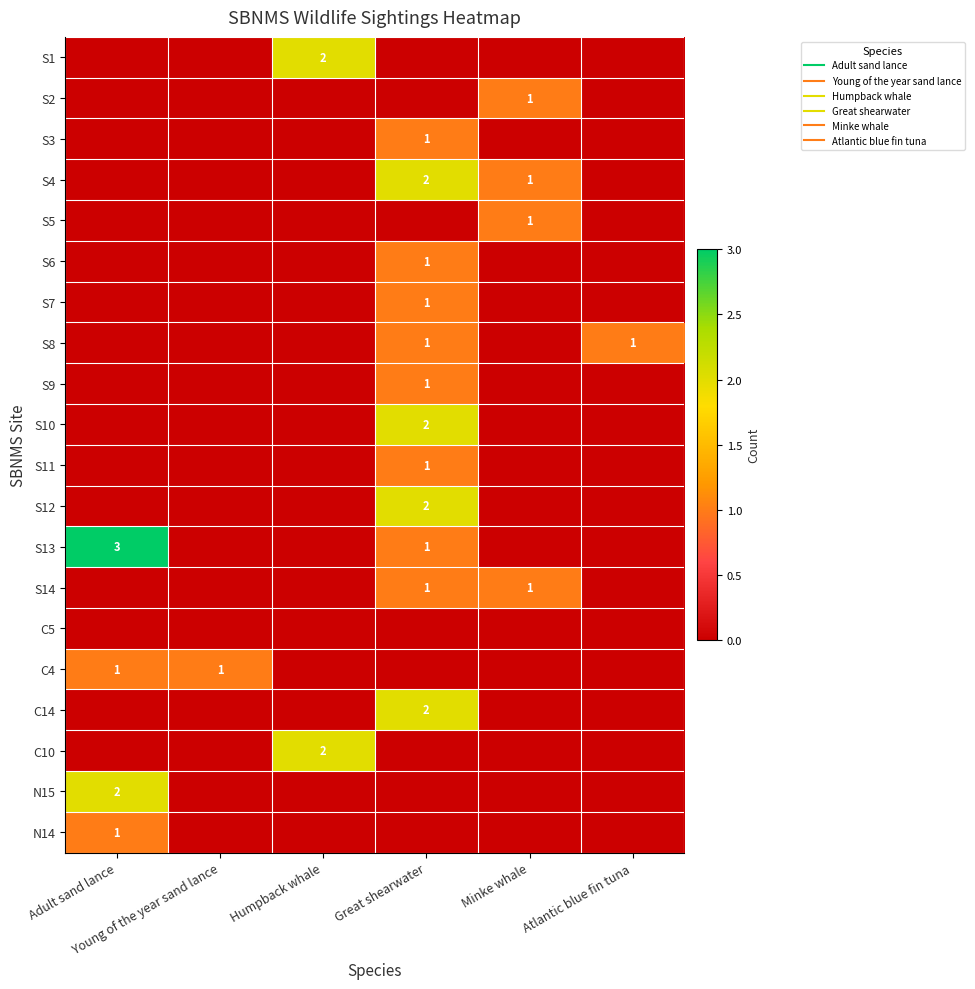

Rank the categories by S1 value from highest to lowest.

Humpback whale, Adult sand lance, Young of the year sand lance, Great shearwater, Minke whale, Atlantic blue fin tuna